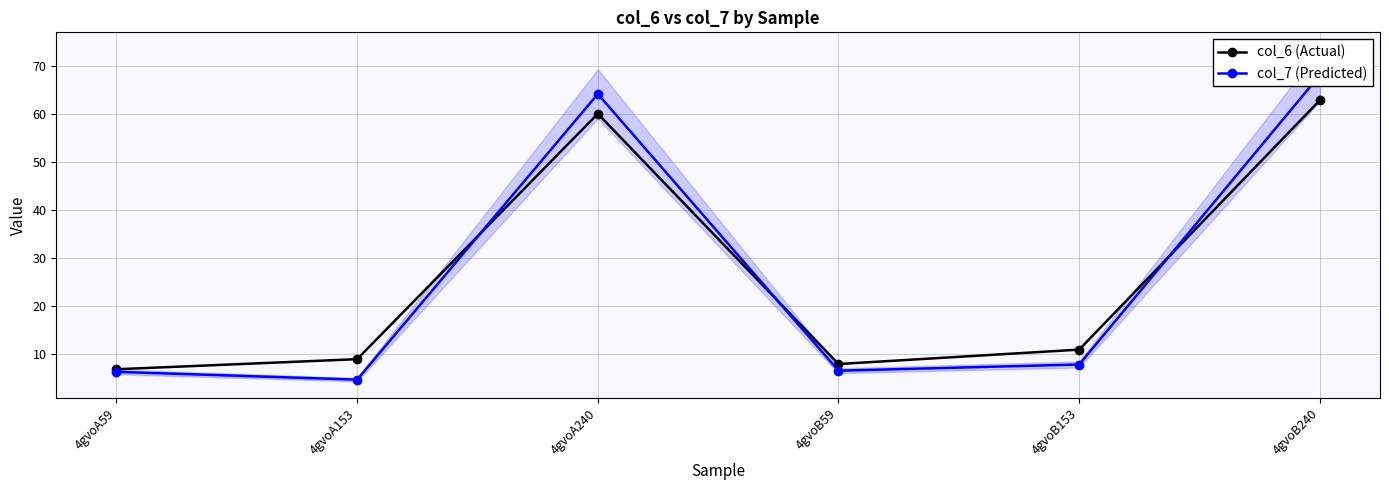

What is the value of the col_7 (Predicted) point at the 3rd from the left?

64.2